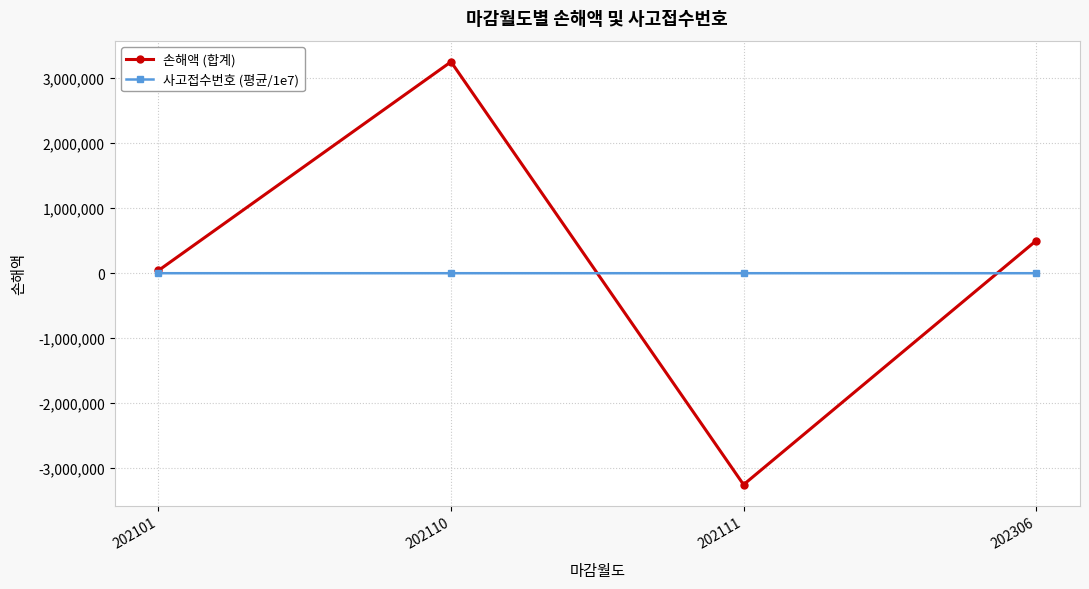

What is the value of the 손해액 (합계) point at the 1st from the left?

42500.0